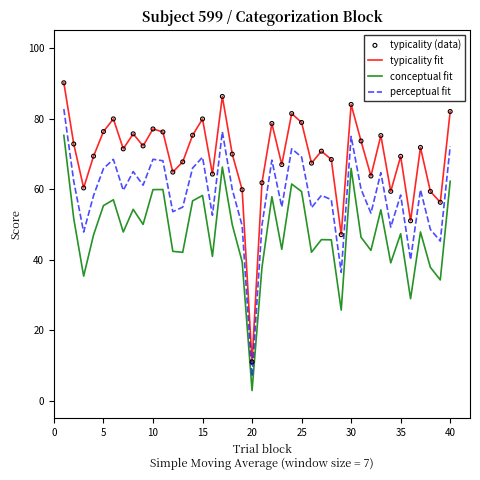

What is the lowest value of the conceptual fit series?

2.9